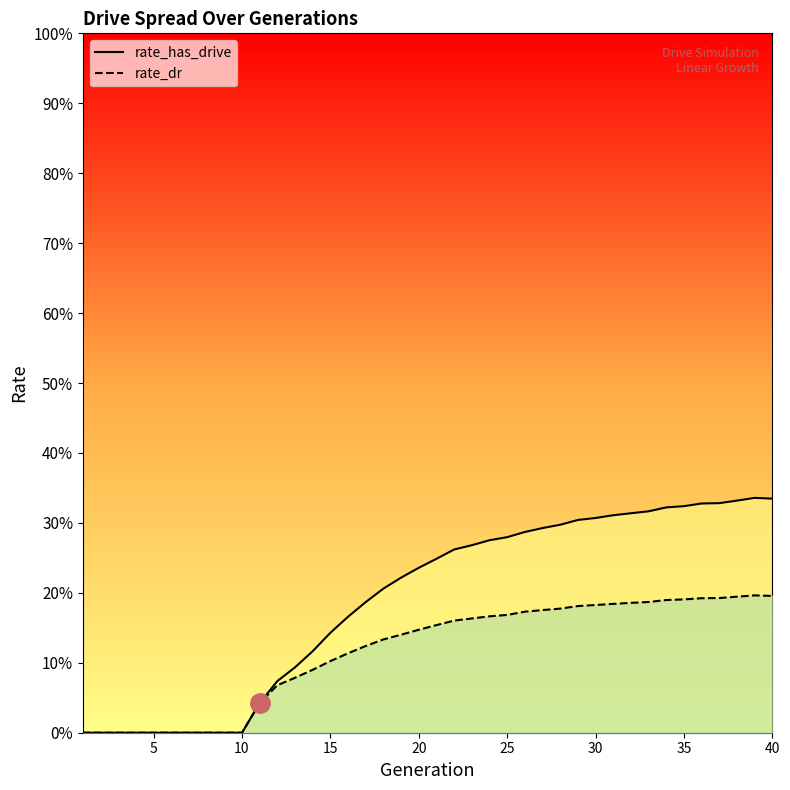

Which category has the highest value in the rate_has_drive series?

39